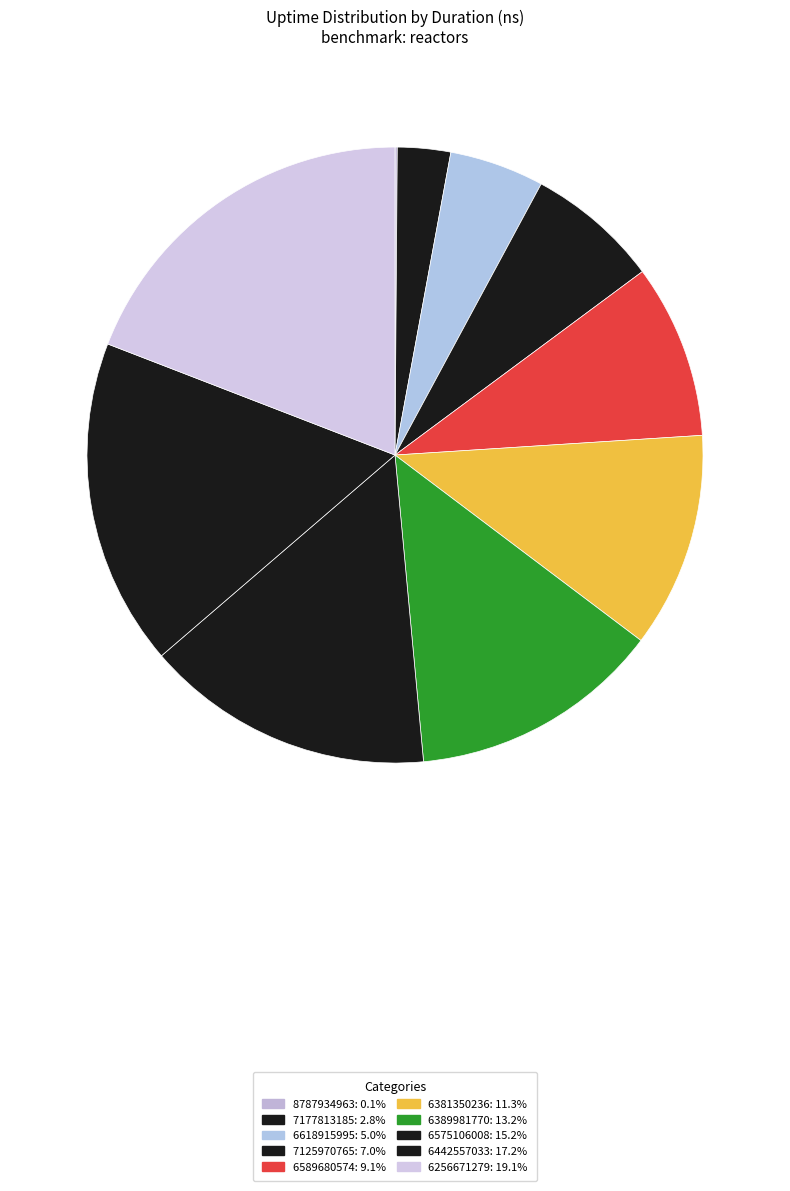

Approximately how many times larger is the value at 6589680574 compared to 6389981770?

0.7